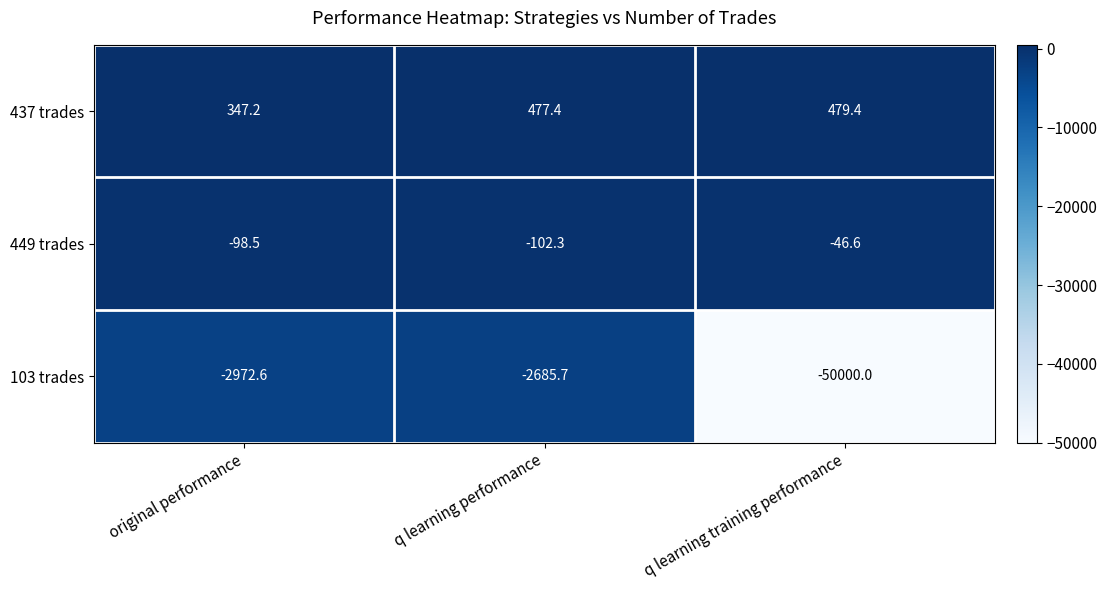

The 437 trades series shows 463.9 at original performance. True or false?

False